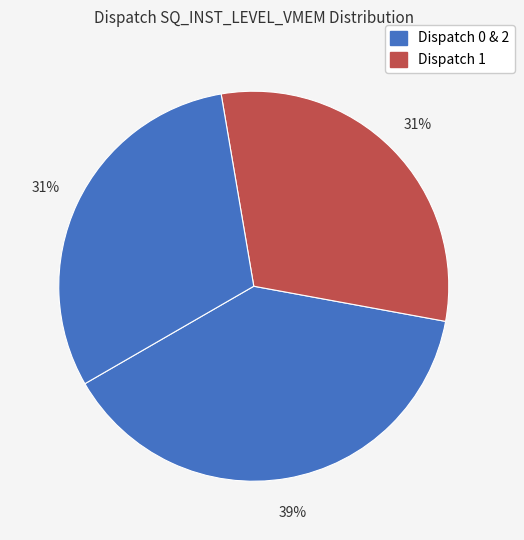

How many slices are in this pie chart?

3